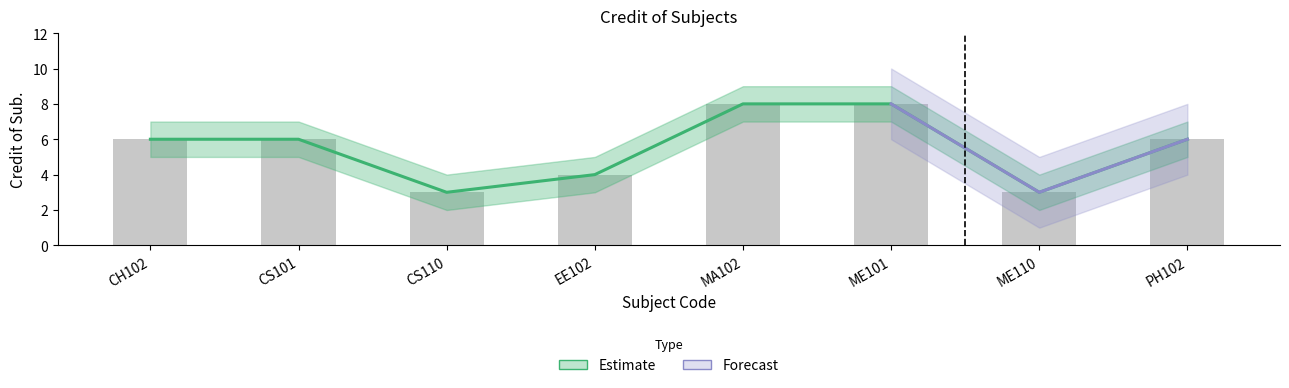

What is the value of the 3rd bar from the left?

3